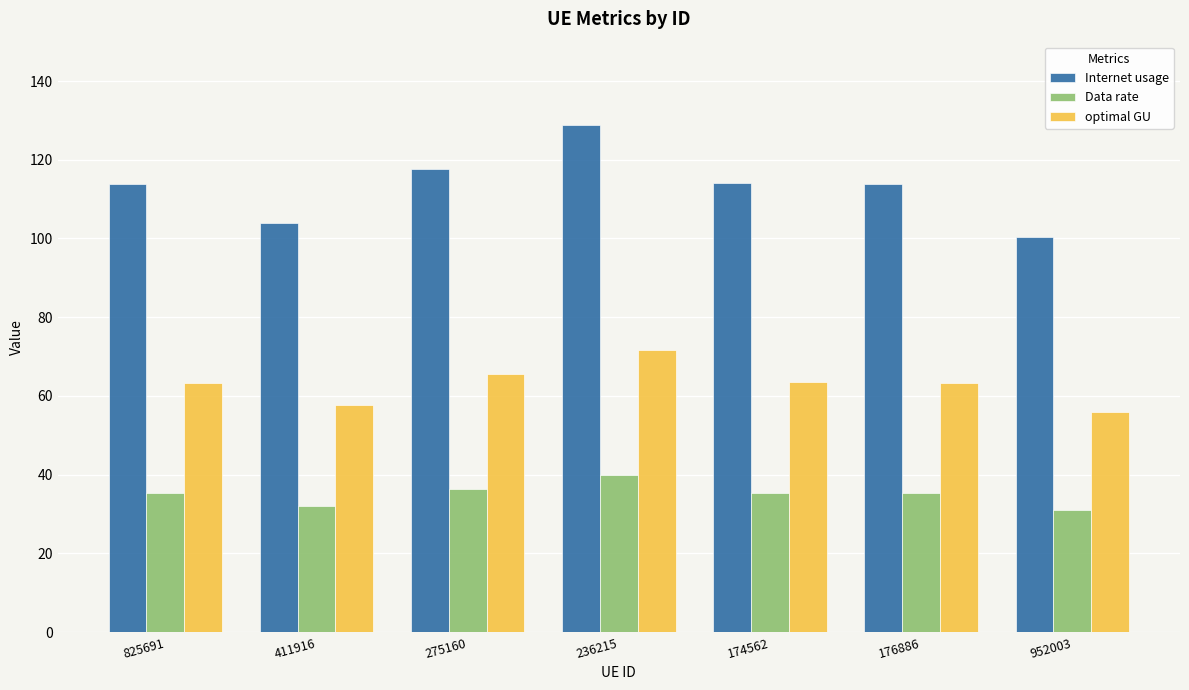

Which category has the highest value in the Internet usage series?

236215